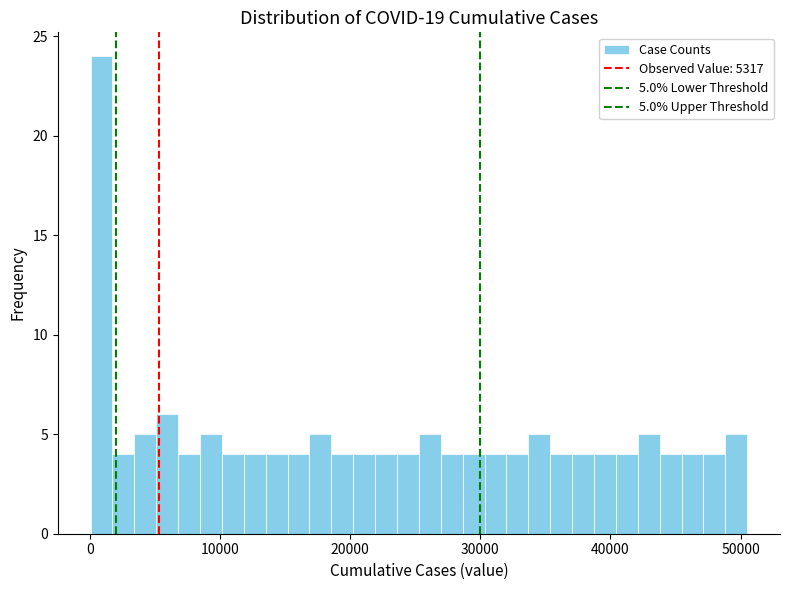

Read against the x-axis, roughly where is the centre of the tallest bar?

1000